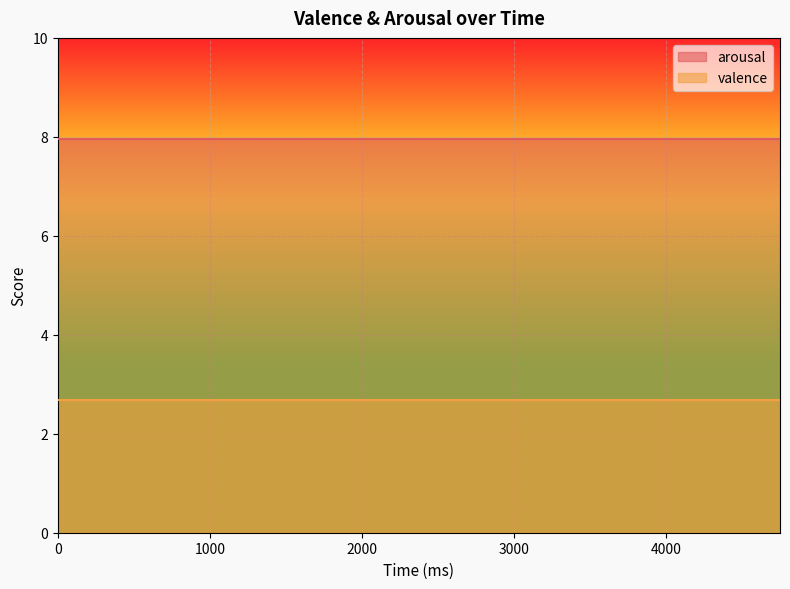

What is the value of the arousal point at the 17th from the left?

8.0